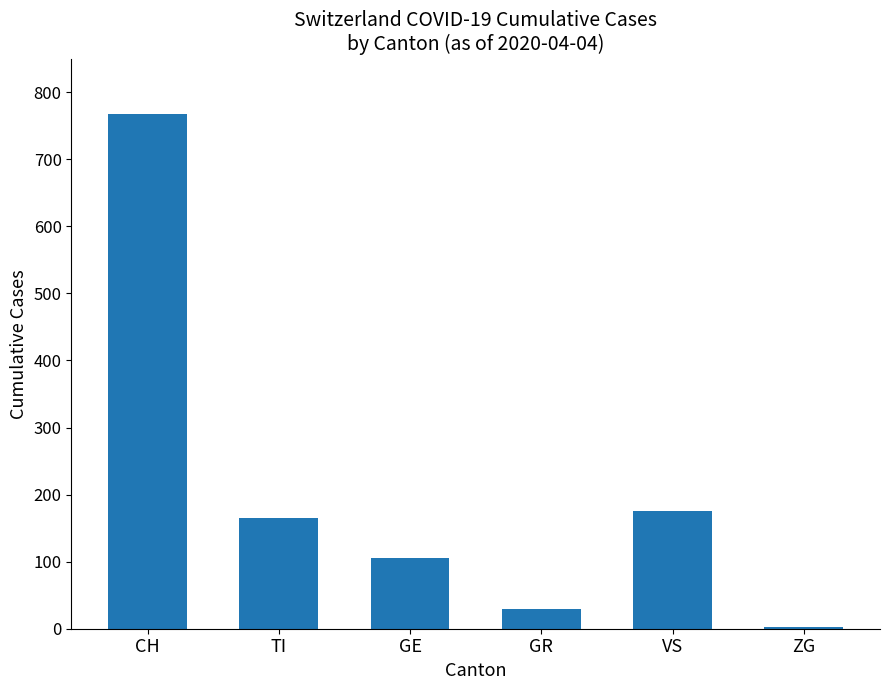

Reading right to left, list all the values displayed in this chart.

2	175	30	106	165	767